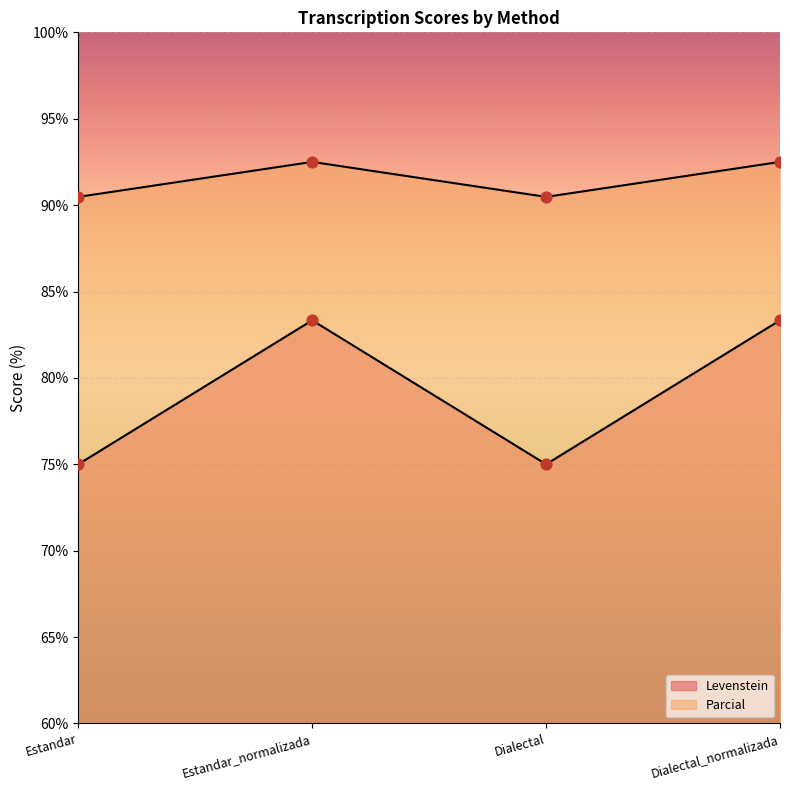

What are all the series names shown in the legend?

Levenstein, Parcial